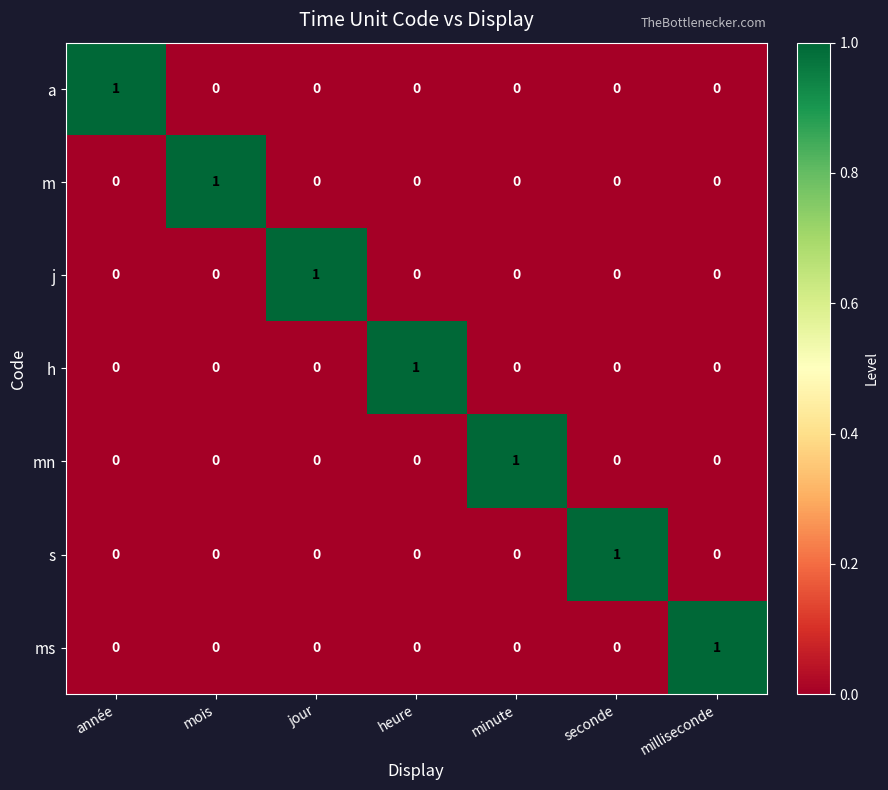

How many s values are between 0 and 1?

7